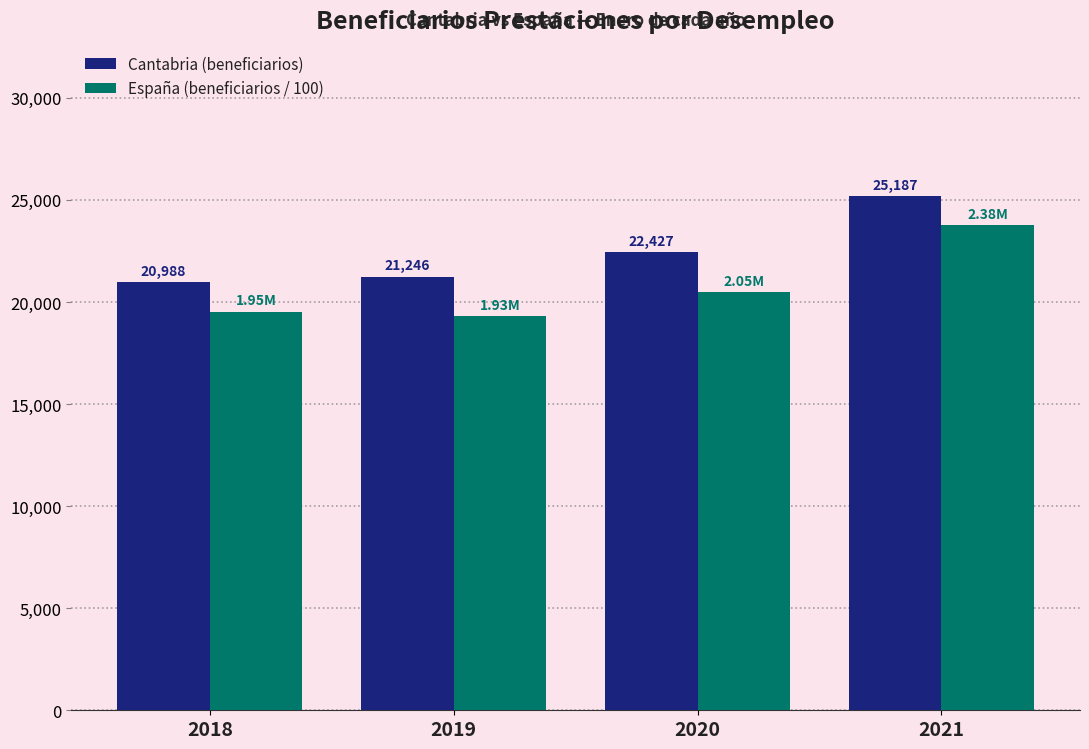

The value of España (beneficiarios / 100) at 2018 is 31685.9. True or false?

False